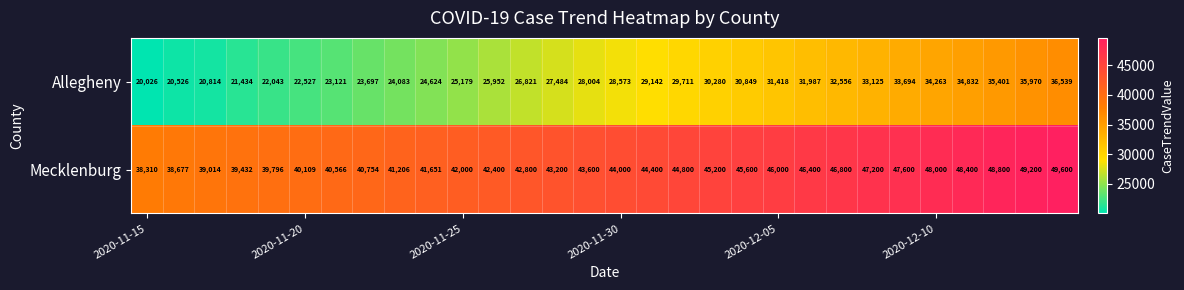

What is the sum of all Mecklenburg values?

1315515